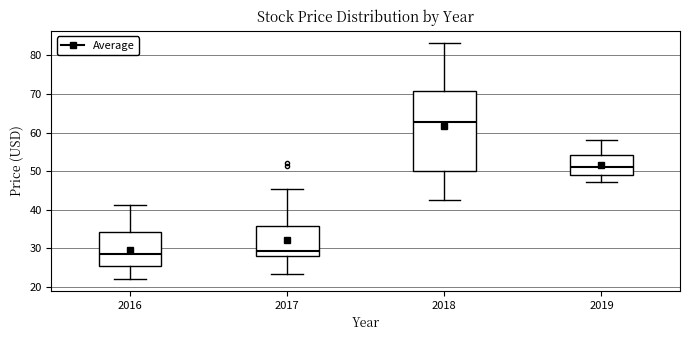

Reading left to right, transcribe this box plot: for each box, give where its median line is, the range the box spans, and where its two whiskers end, as read against the y-axis. The values are not printed on the chart, so give them approximately, as read against the axis.

2016: median 29, box 25 to 34, whiskers 22 to 41
2017: median 29, box 28 to 36, whiskers 23 to 45
2018: median 63, box 50 to 71, whiskers 42 to 83
2019: median 51, box 49 to 54, whiskers 47 to 58